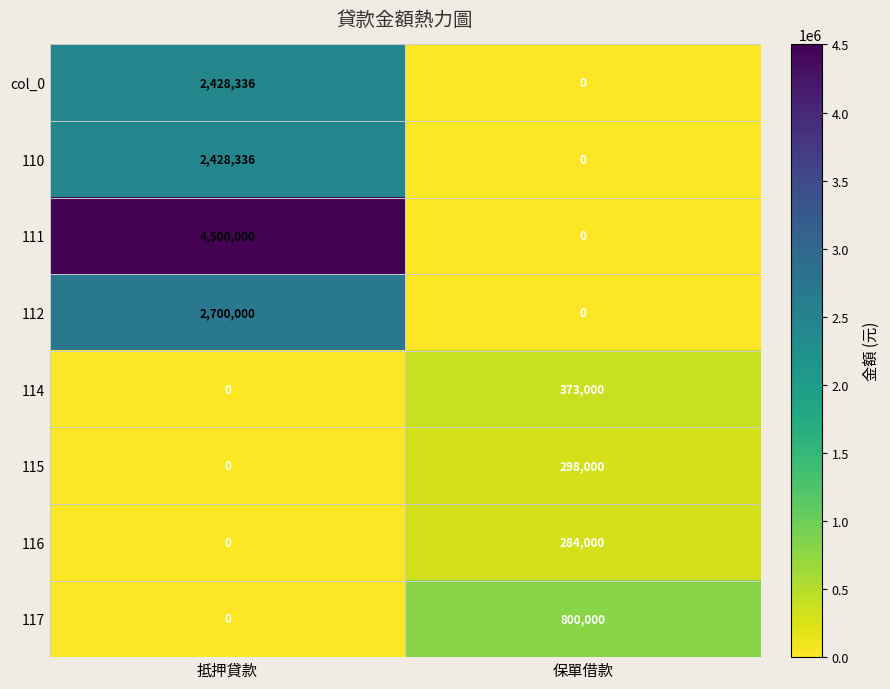

At which category is the sum across all series the highest?

抵押貸款